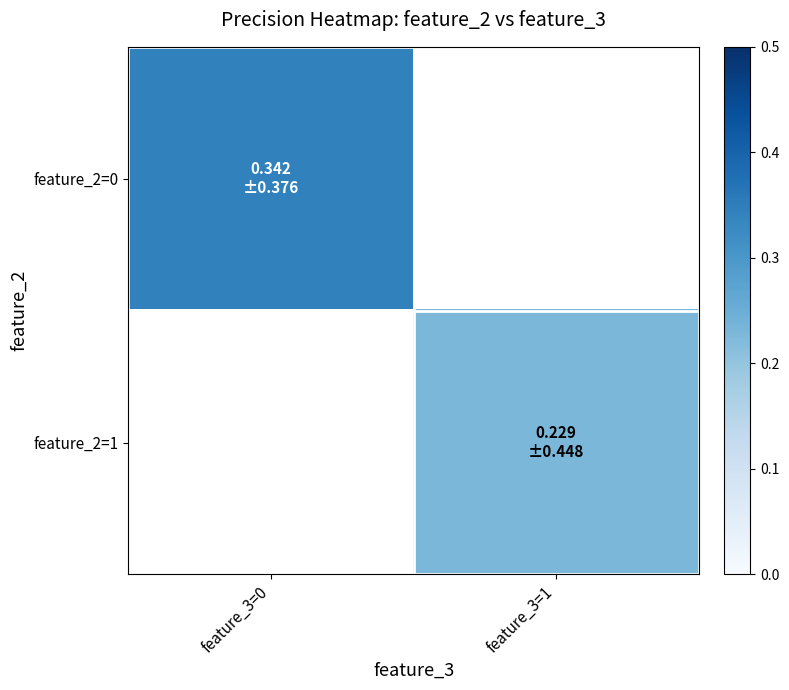

At how many categories does at least one series exceed 0?

2